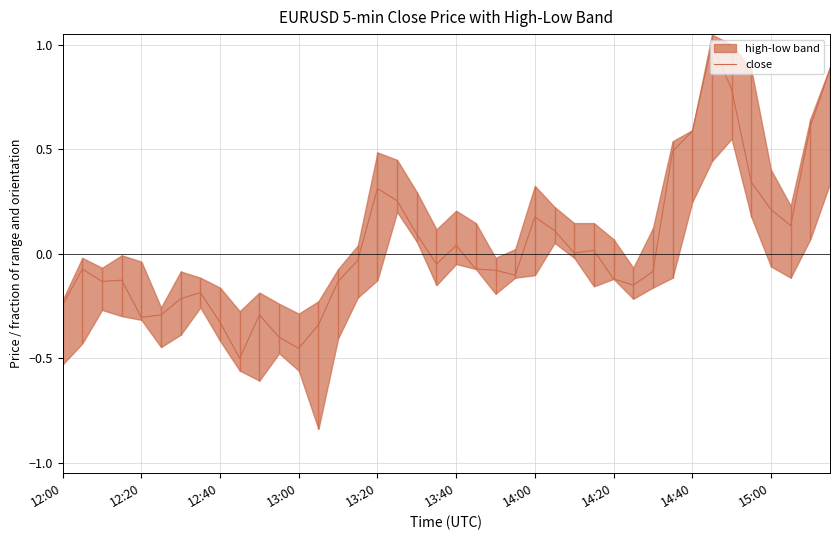

True or false: the data shows -0.6 at 11.

False